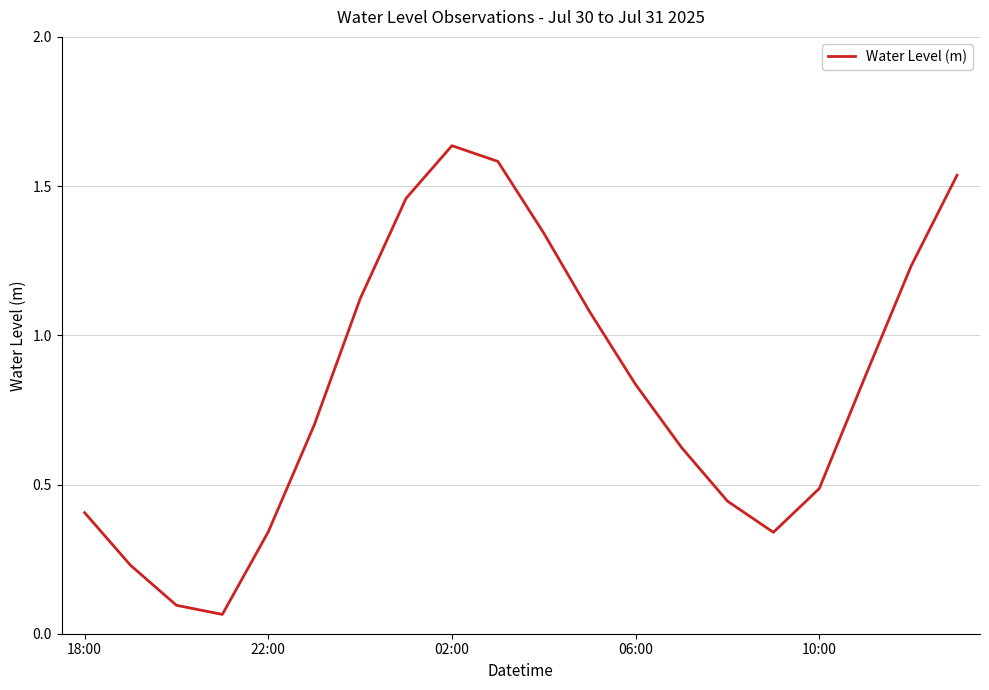

What is the average value?

0.8